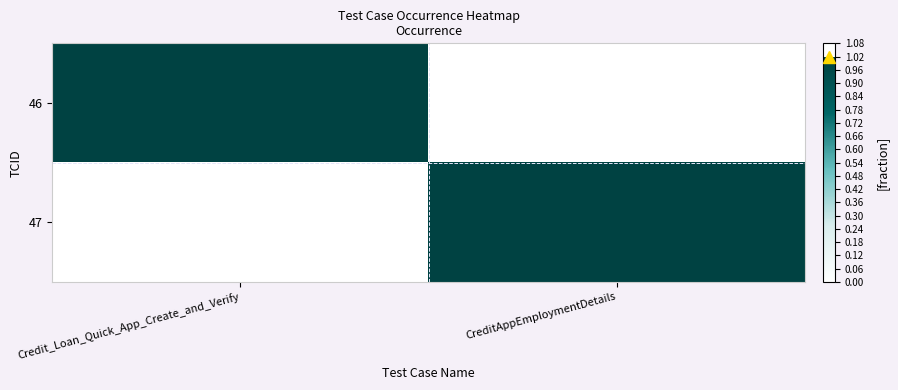

How many series are shown in this chart?

2